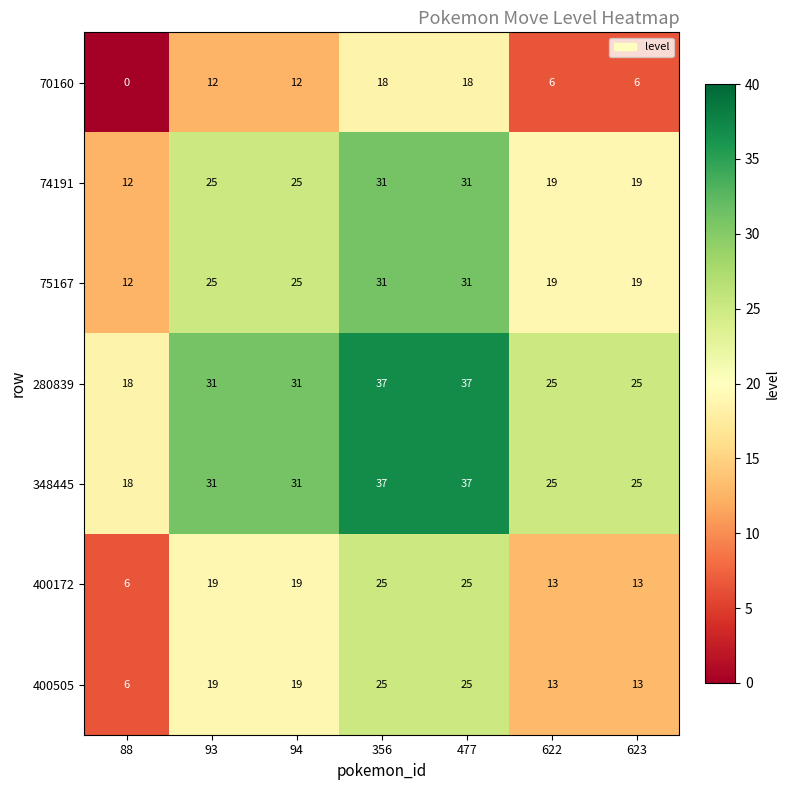

Read the 70160 value at 477.

18